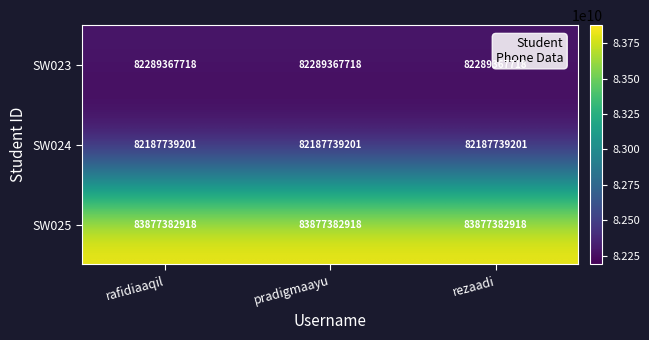

What is the minimum value shown in the chart?

82187739201